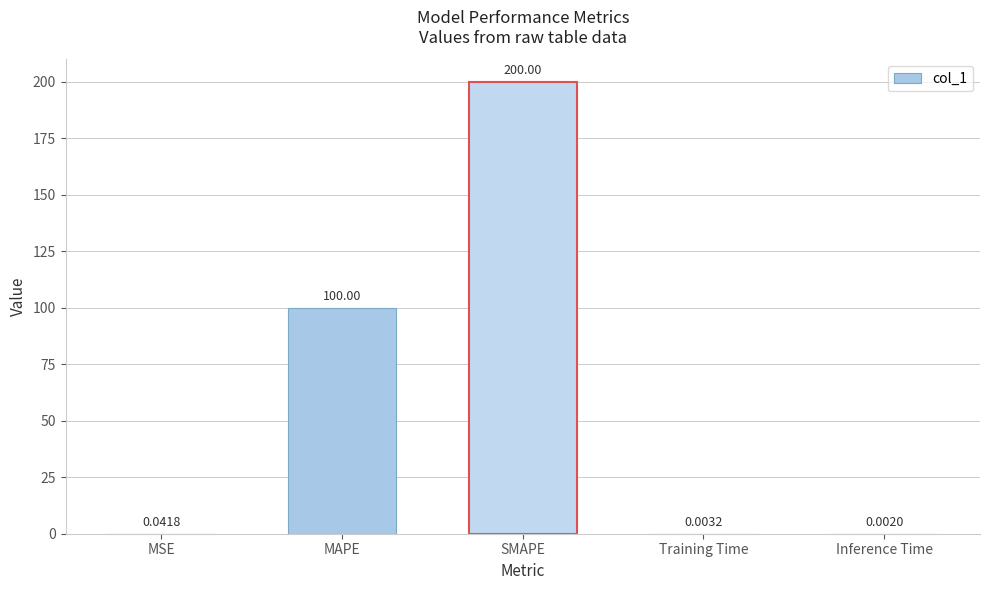

Where is the data nearest to the value 100?

MAPE